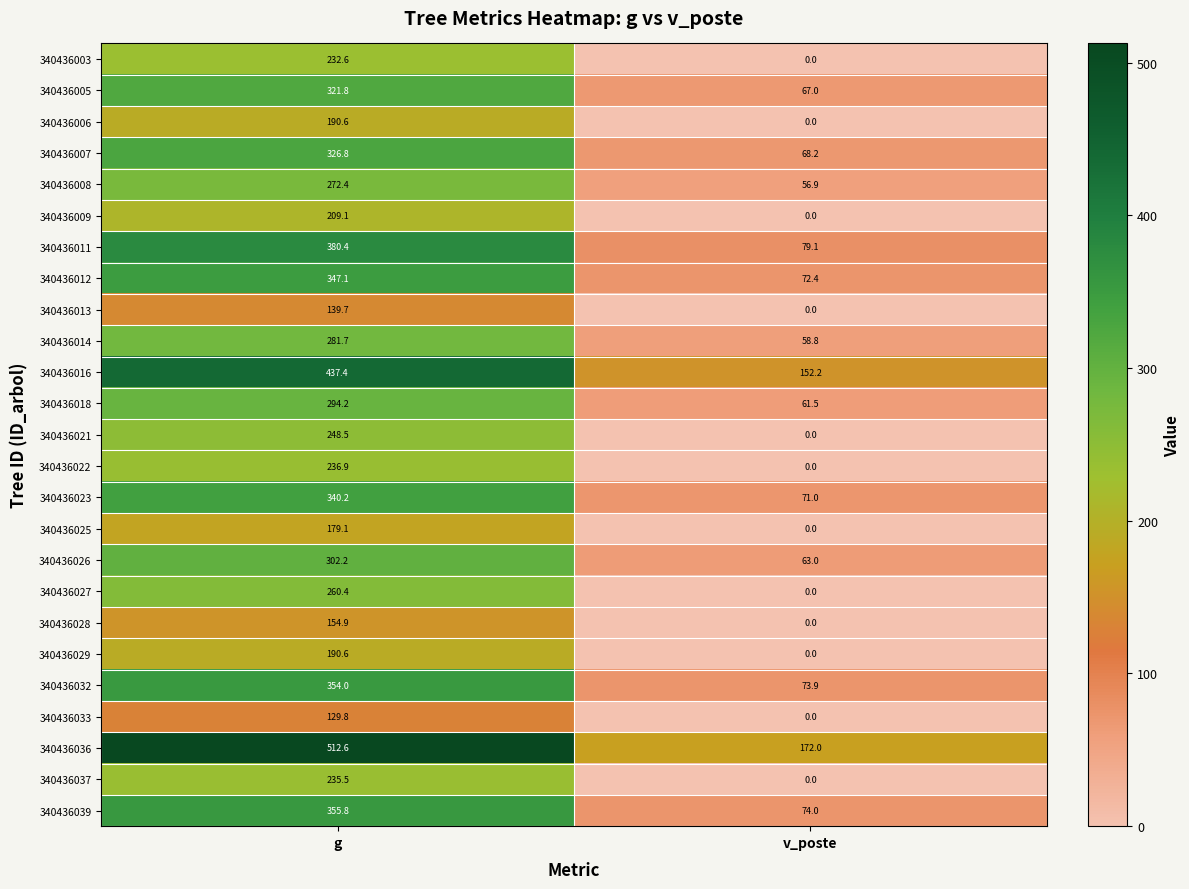

The value of 340436012 at g is 147.7. True or false?

False